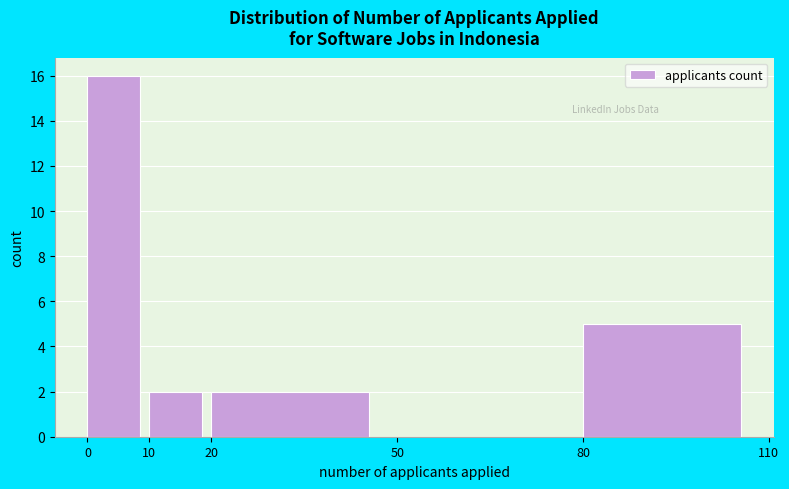

Reading left to right, transcribe this chart: for each bar, give the range it covers on the x-axis and its height. The values are not printed on the chart, so give them approximately, as read against the axis.

0 to 10: 16
10 to 20: 2
20 to 50: 2
50 to 80: 0
80 to 110: 5